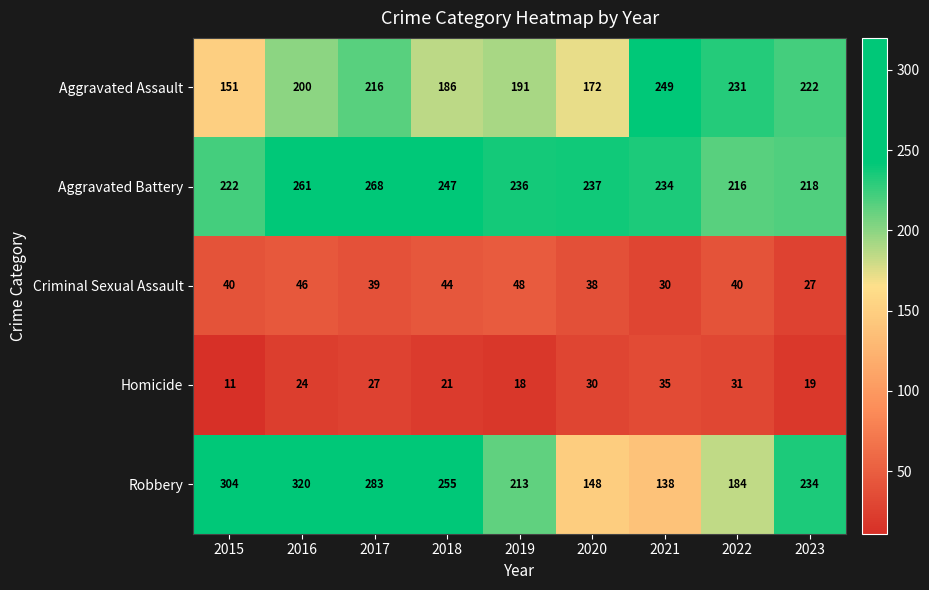

What is the spread (max minus min) of values at 2017?

256